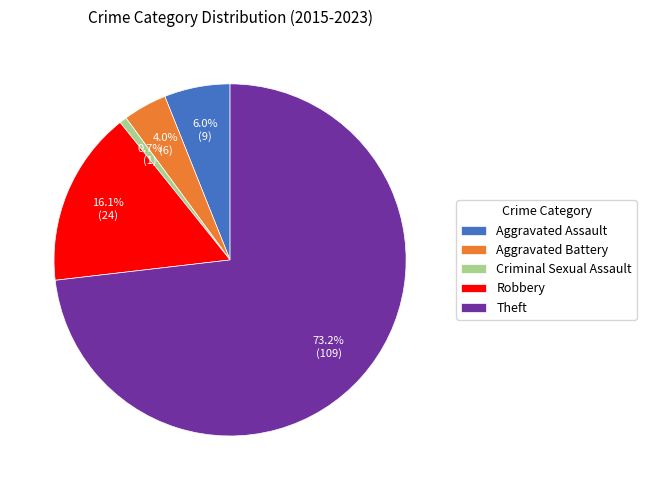

Rank the categories by value from highest to lowest.

Theft, Robbery, Aggravated Assault, Aggravated Battery, Criminal Sexual Assault